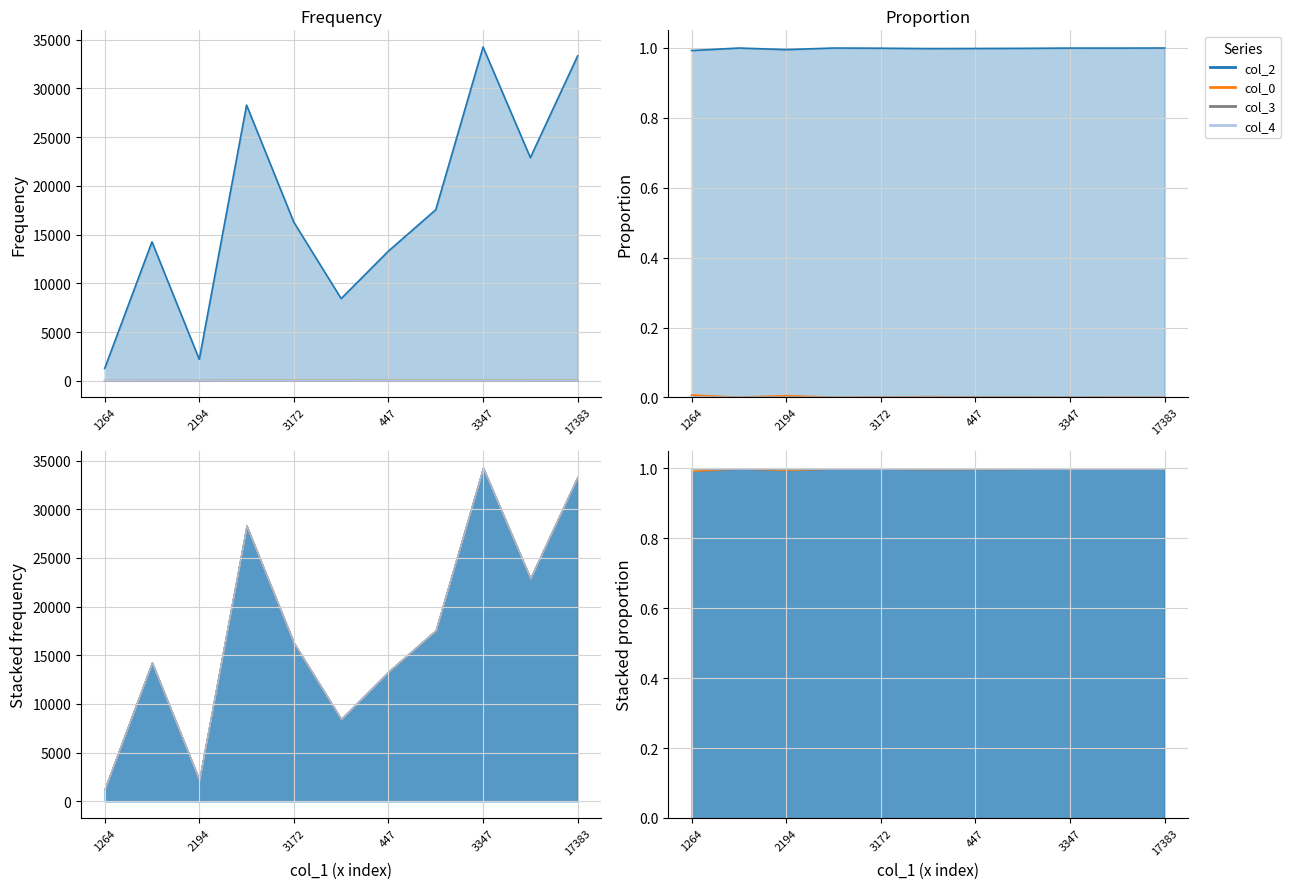

How many values in the col_0 series are below 18?

4